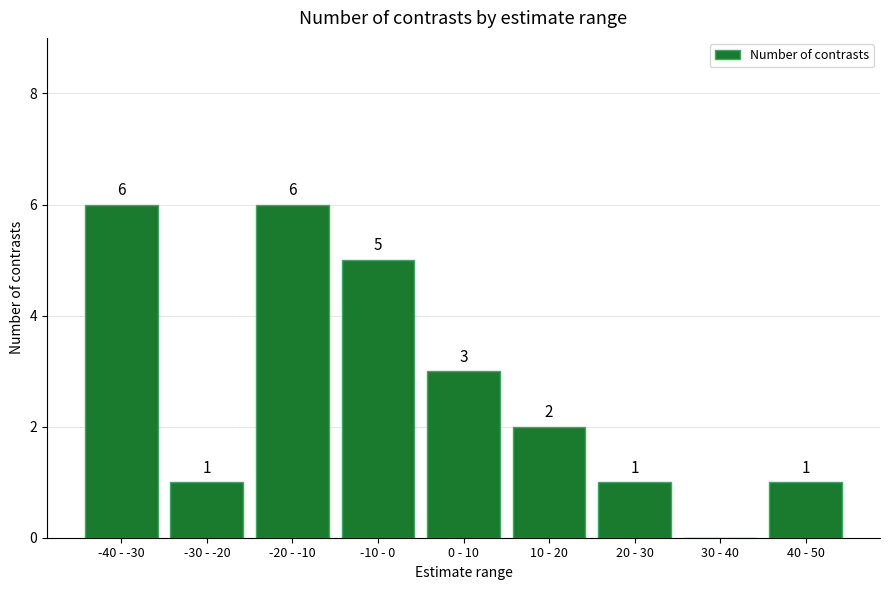

Reading right to left, list all the values displayed in this chart.

40 - 50=1	30 - 40=0	20 - 30=1	10 - 20=2	0 - 10=3	-10 - 0=5	-20 - -10=6	-30 - -20=1	-40 - -30=6